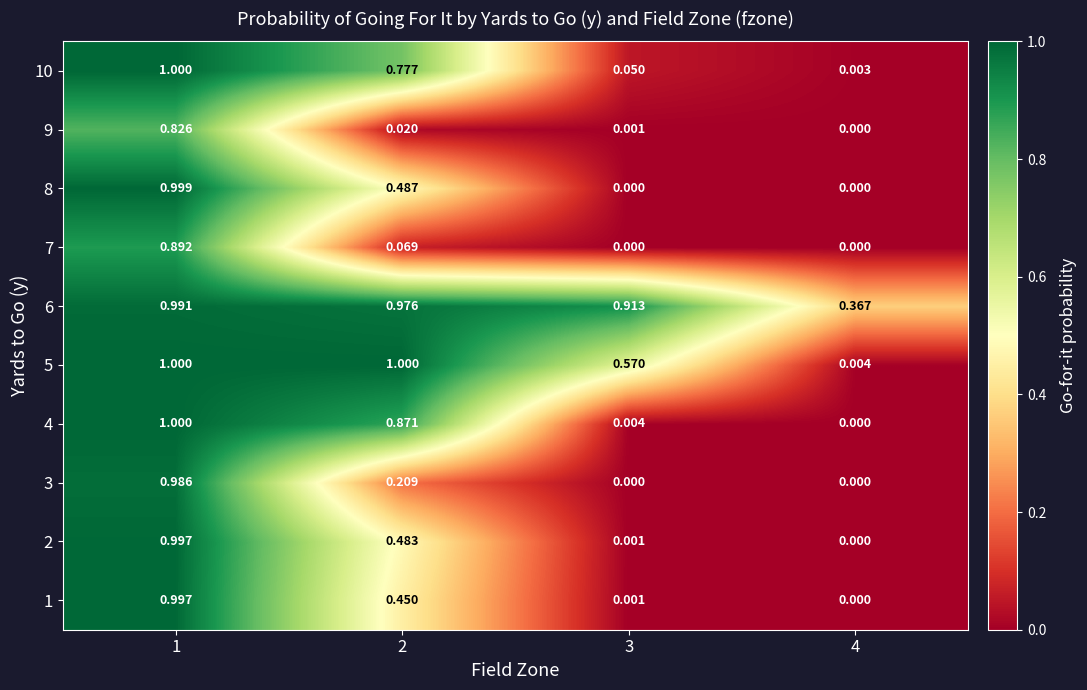

Count the number of data series in this chart.

10